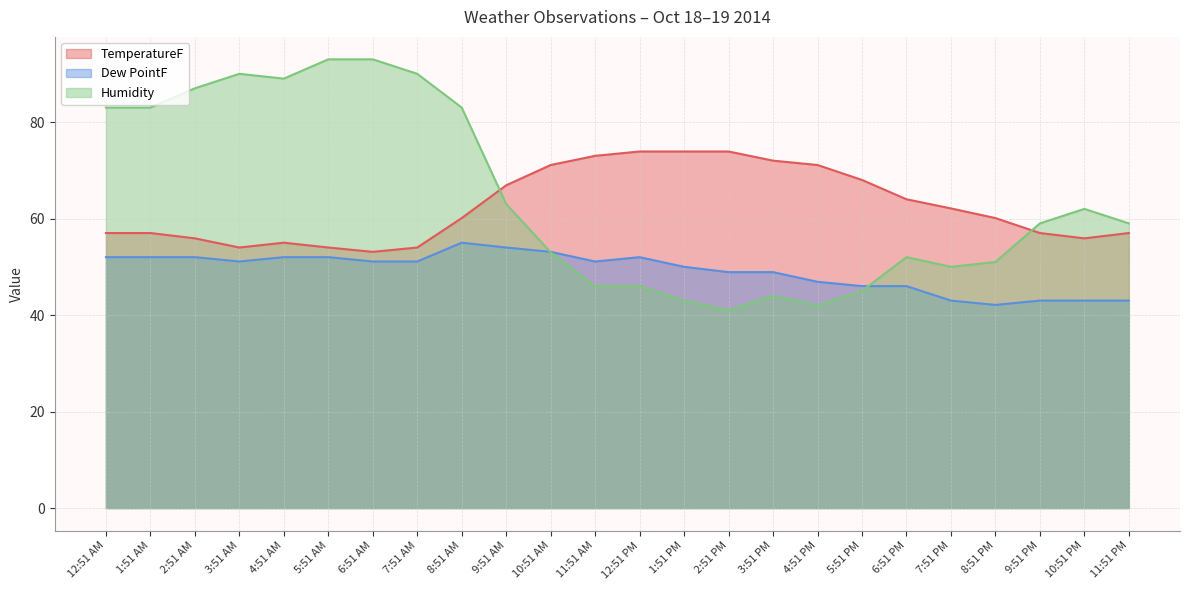

What is the greatest value displayed?

93.0